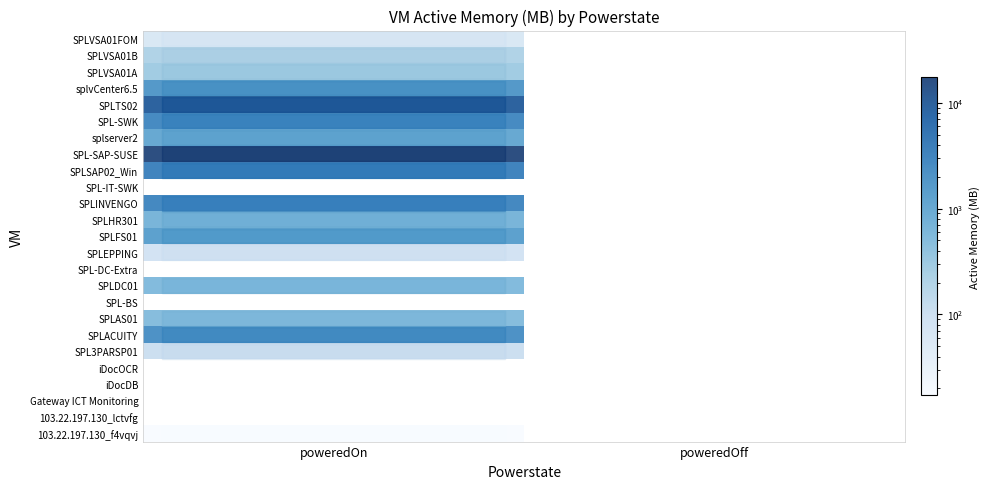

Rank the series by their maximum value, from lowest to highest.

103.22.197.130_lctvfg, Gateway ICT Monitoring, iDocDB, iDocOCR, SPL-BS, SPL-DC-Extra, SPL-IT-SWK, 103.22.197.130_f4vqvj, SPLVSA01FOM, SPLEPPING, SPL3PARSP01, SPLVSA01B, SPLVSA01A, SPLAS01, SPLDC01, SPLHR301, splserver2, SPLFS01, splvCenter6.5, SPLACUITY, SPL-SWK, SPLINVENGO, SPLSAP02_Win, SPLTS02, SPL-SAP-SUSE